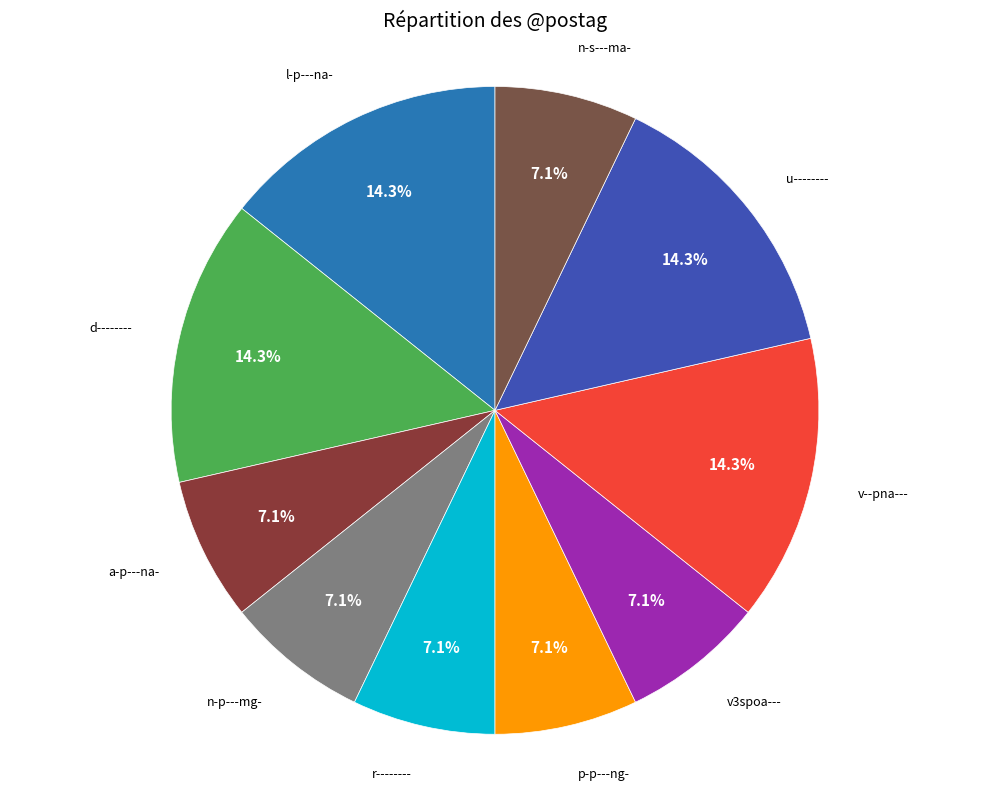

To the nearest percent, what is the difference between the largest and smallest slice percentages?

7%